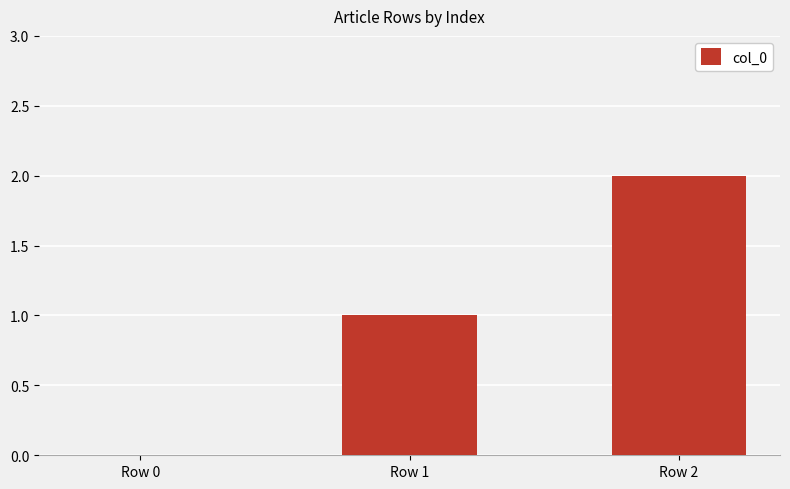

What is the maximum value shown in the chart?

2